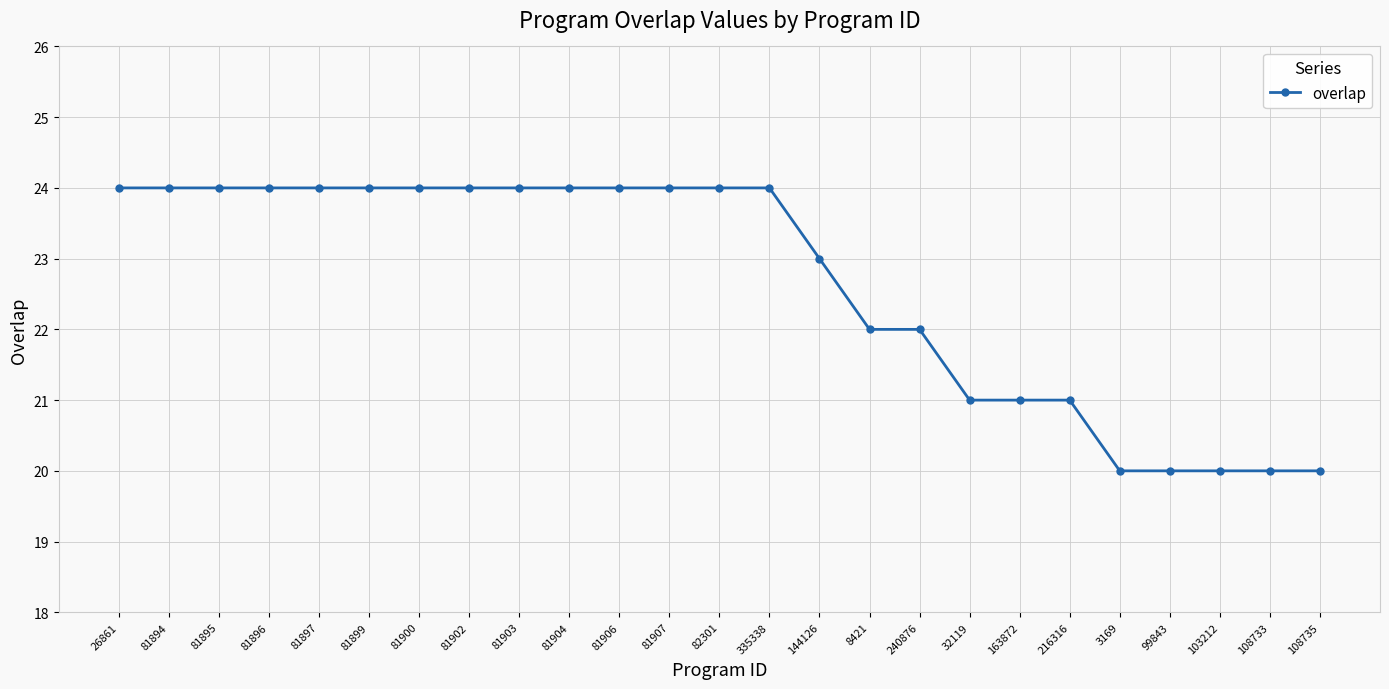

What is the sum of all values?

566